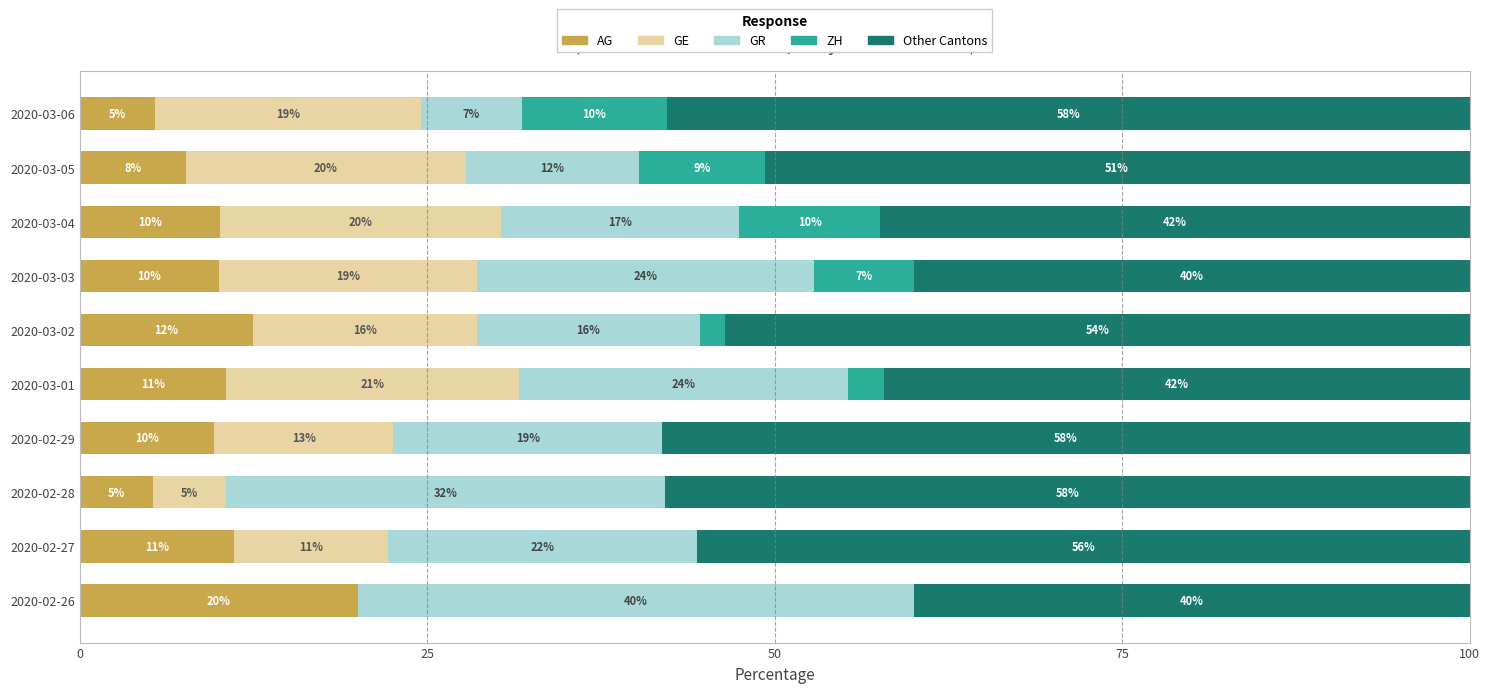

What is the total value across all series at 2020-03-03?

100.0